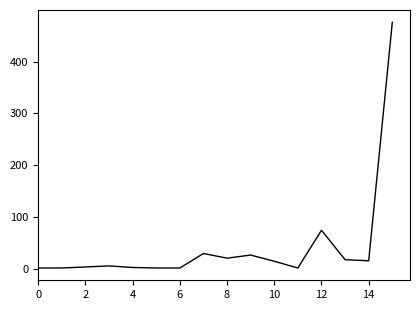

What is the difference between the maximum and minimum values?

475